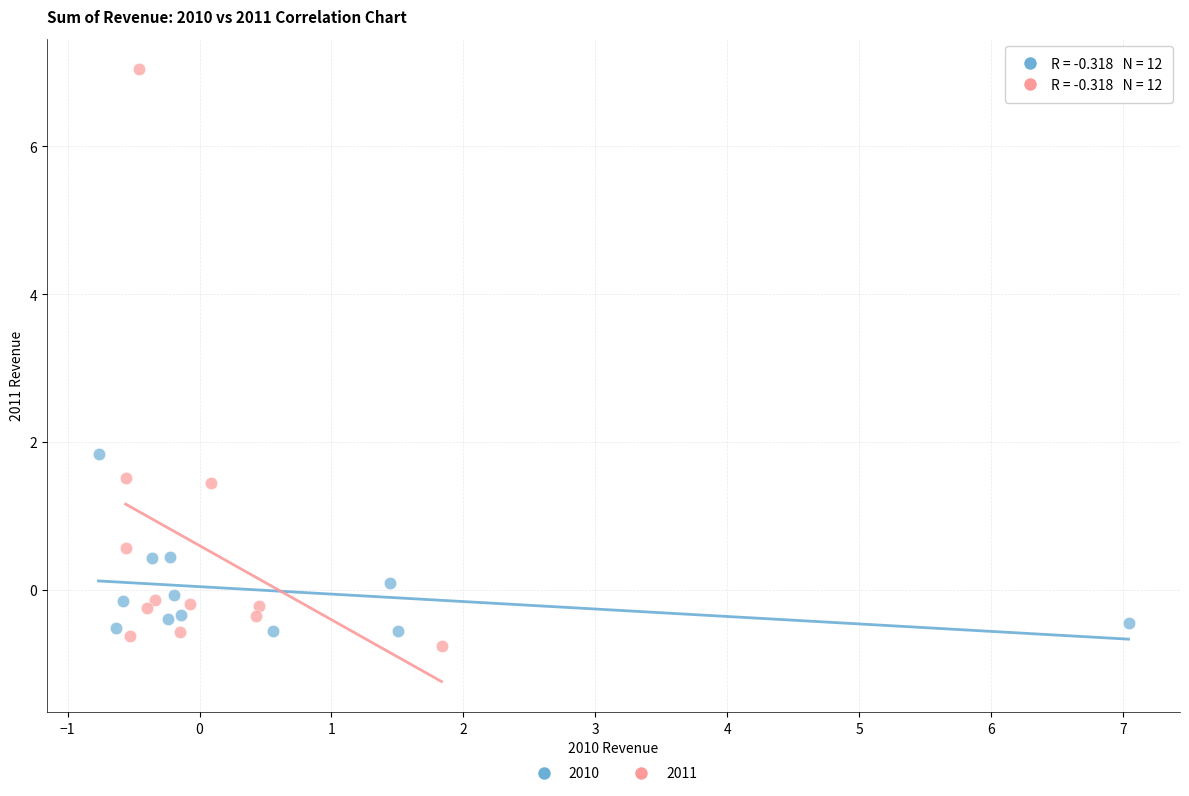

Which series contains the highest Y value?

2011